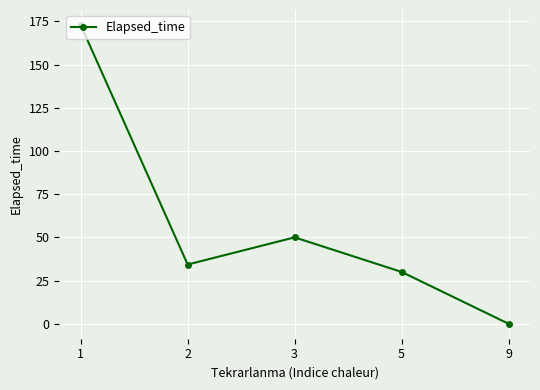

List the labels in order of value, smallest first.

9, 5, 2, 3, 1